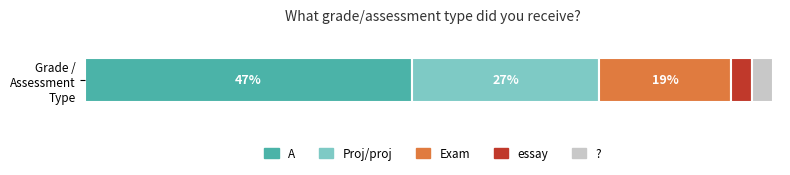

What are all the series names shown in the legend?

A, Proj/proj, Exam, essay, ?